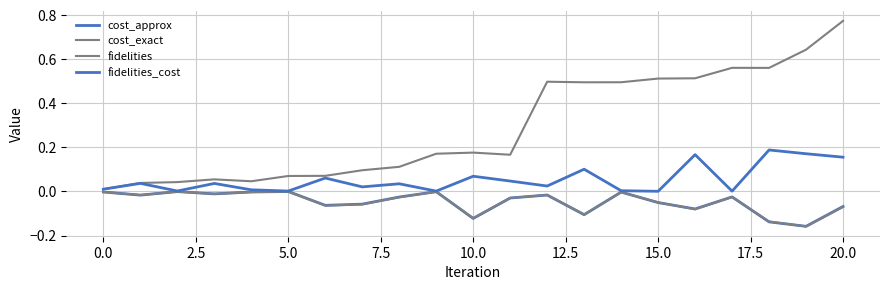

How many lines are shown in the chart?

4